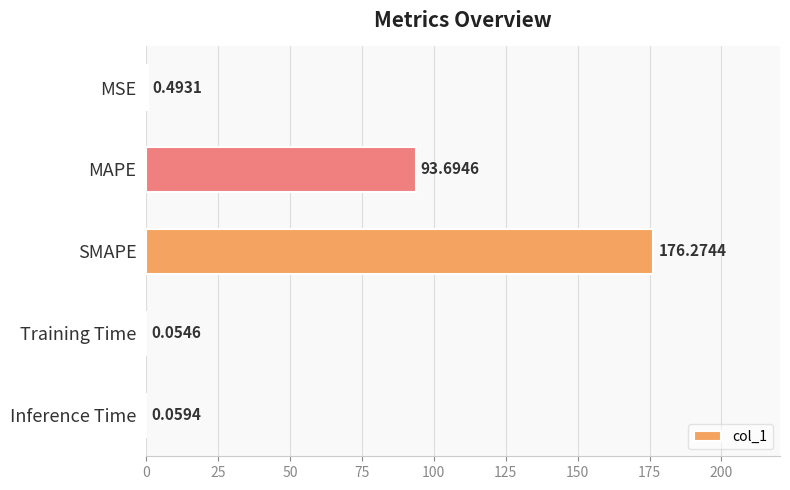

What is the change in value from MSE to MAPE?

+93.2